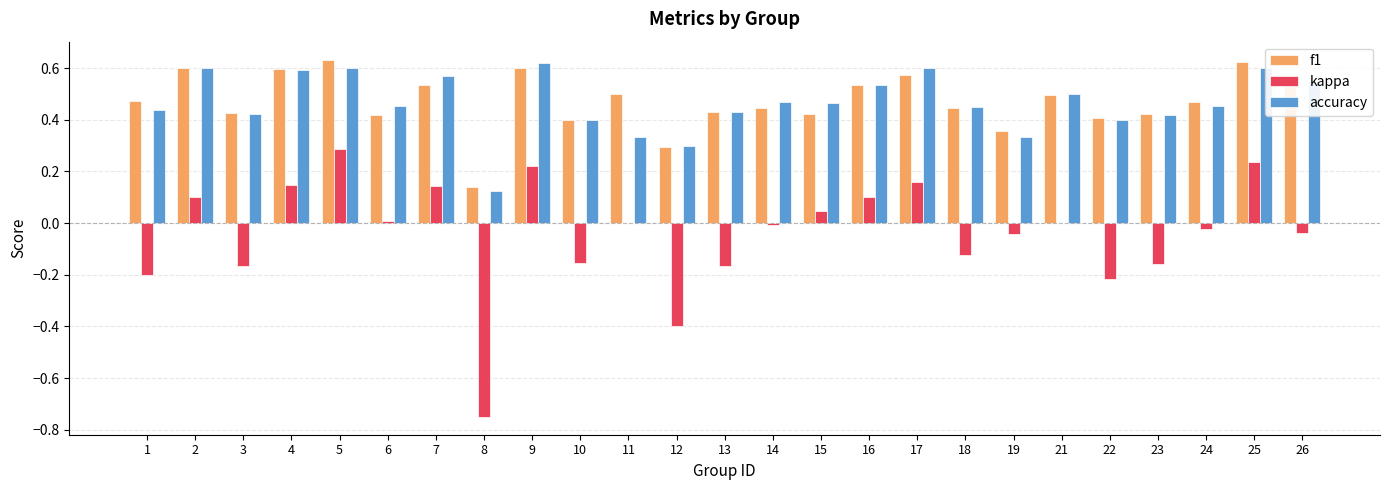

The value of accuracy at 11 is 0.5. True or false?

False